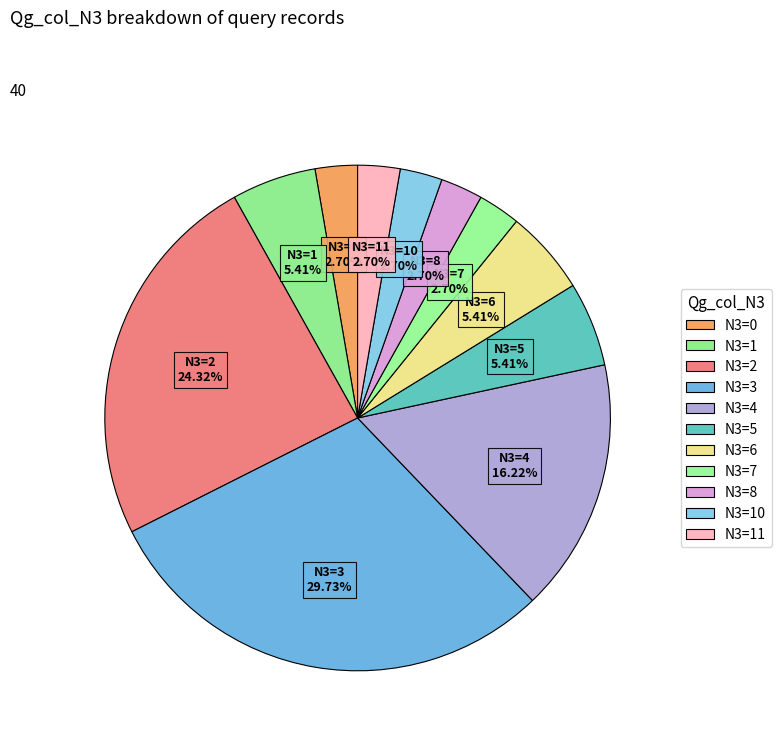

How many slices are in this pie chart?

11